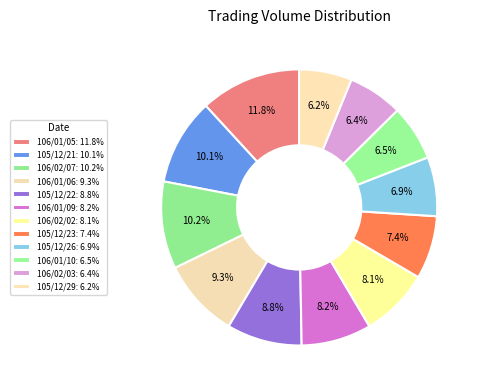

Is there a majority slice in this chart?

No